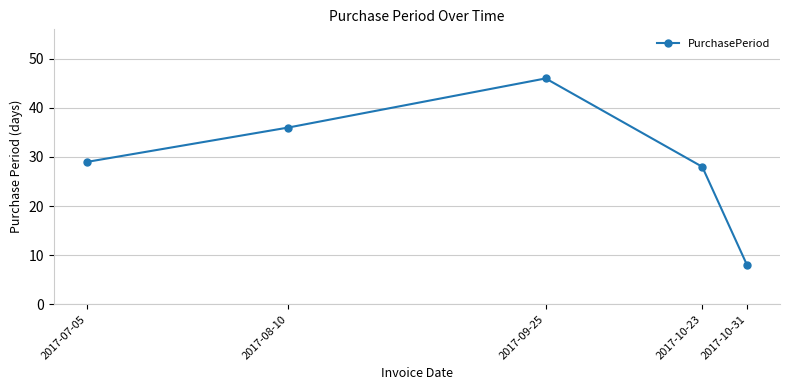

True or false: there are more than 0 points higher than both neighbors.

True